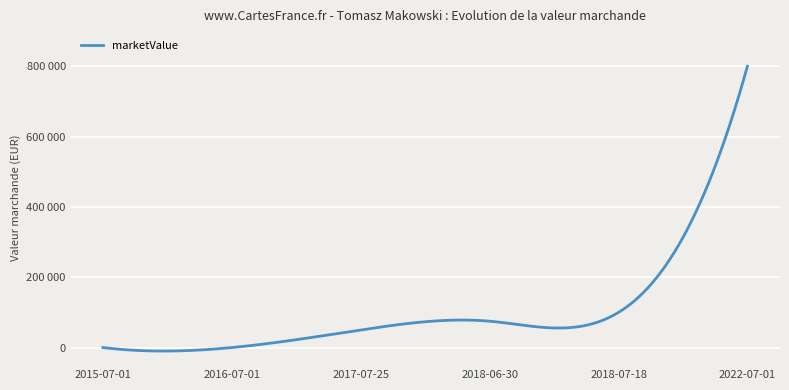

Which label corresponds to the largest value in the chart?

2022-07-01